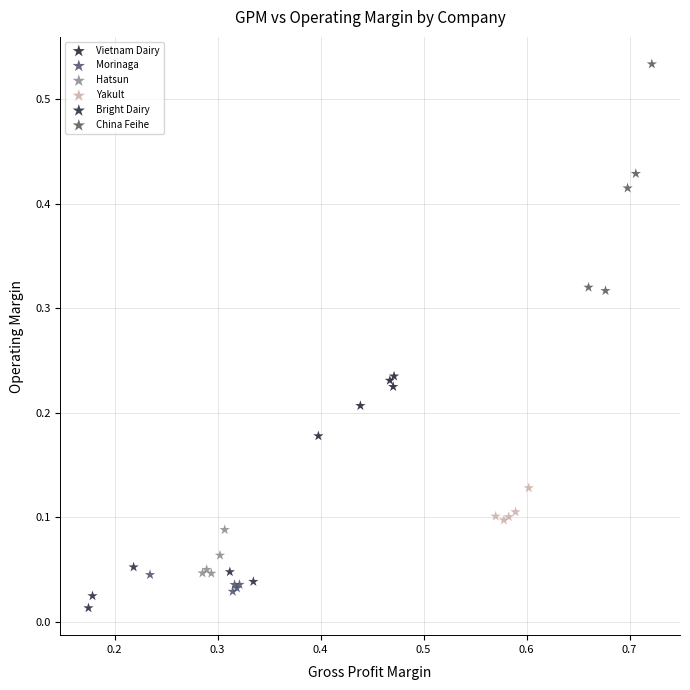

What are all the series names shown in the legend?

Vietnam Dairy, Morinaga, Hatsun, Yakult, Bright Dairy, China Feihe